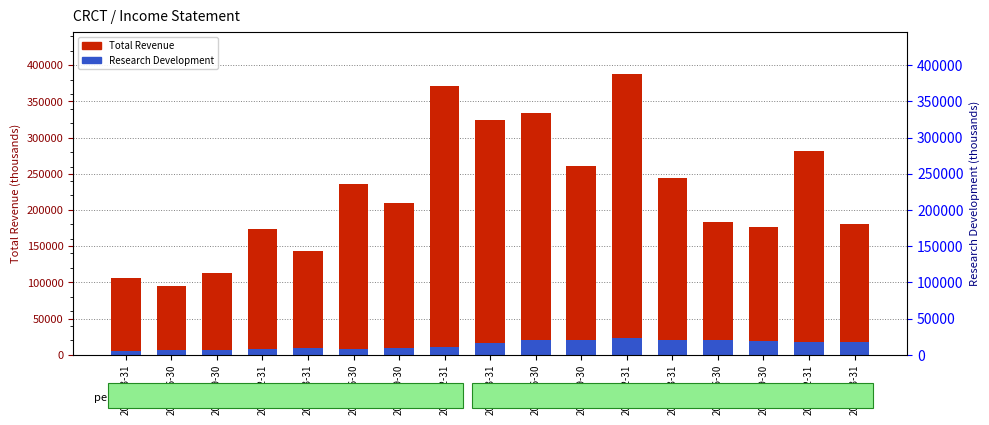

What is the sum of the Total Revenue values at 2020-06-30 and 2022-03-31?

480100